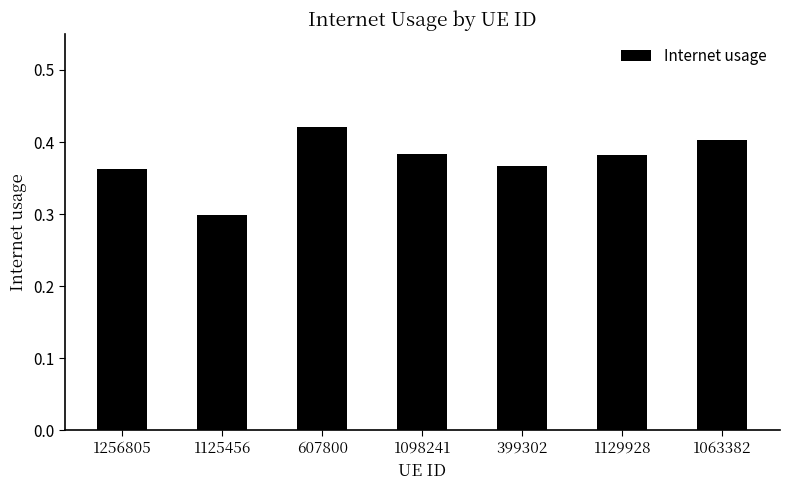

The chart shows a value of 0.4 at 1129928. True or false?

True